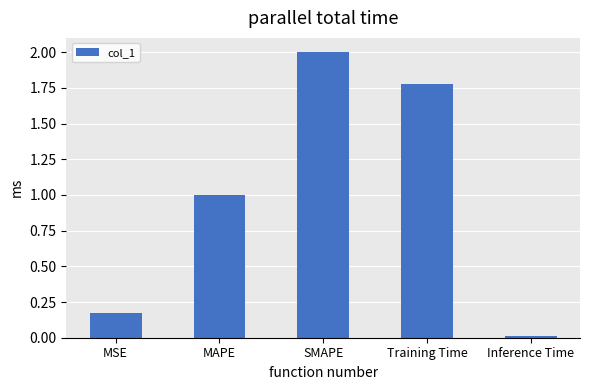

Is it true that the value at MAPE is 1.6?

False